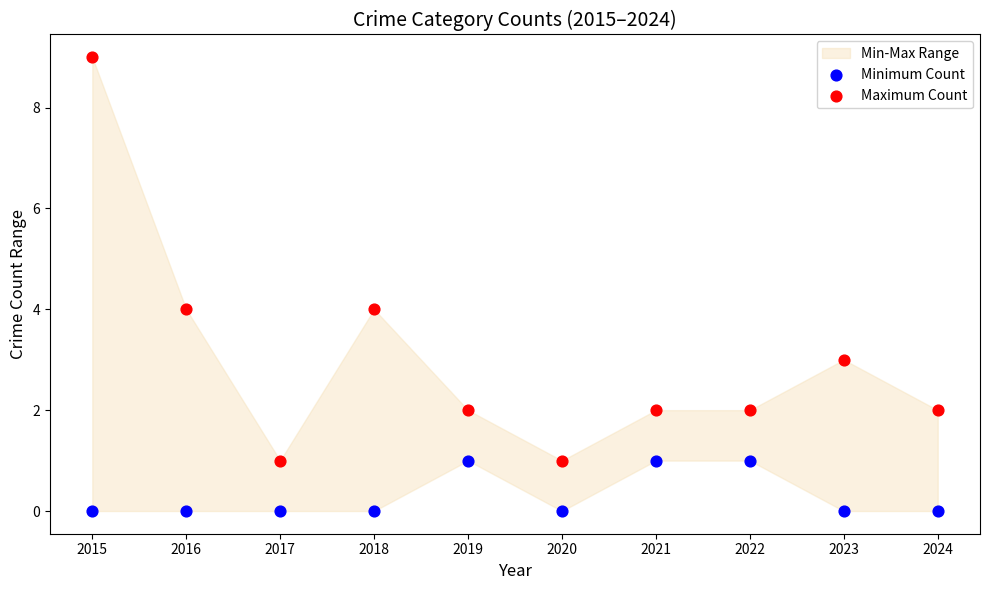

Which series has the largest Y range (max minus min)?

Maximum Count